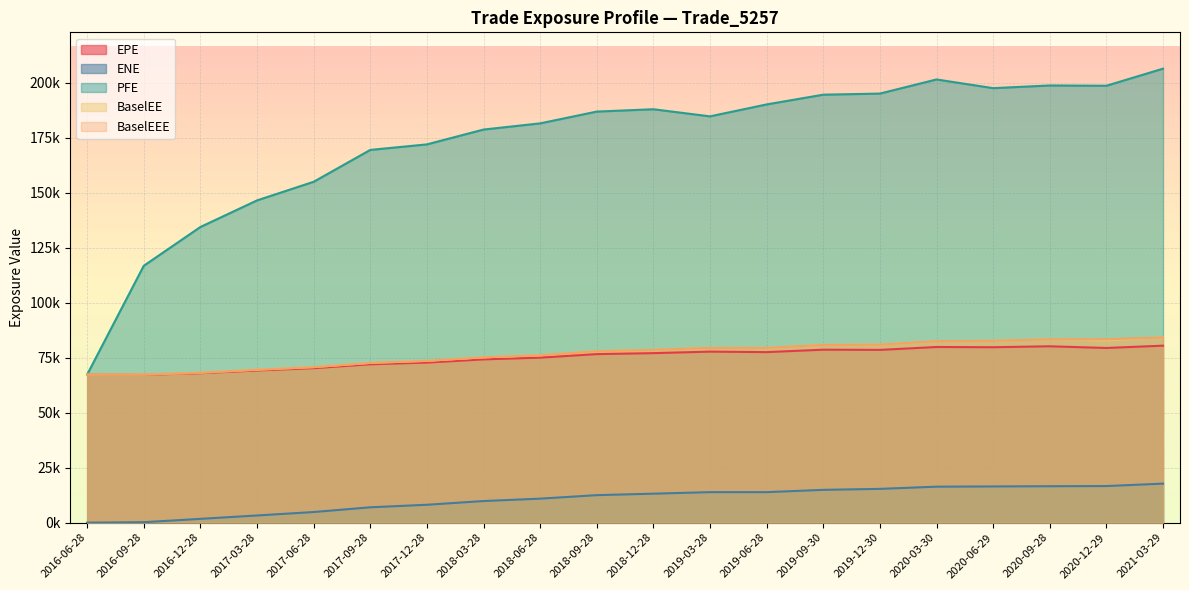

What is the spread (max minus min) of values at 2020-06-29?

181150.7